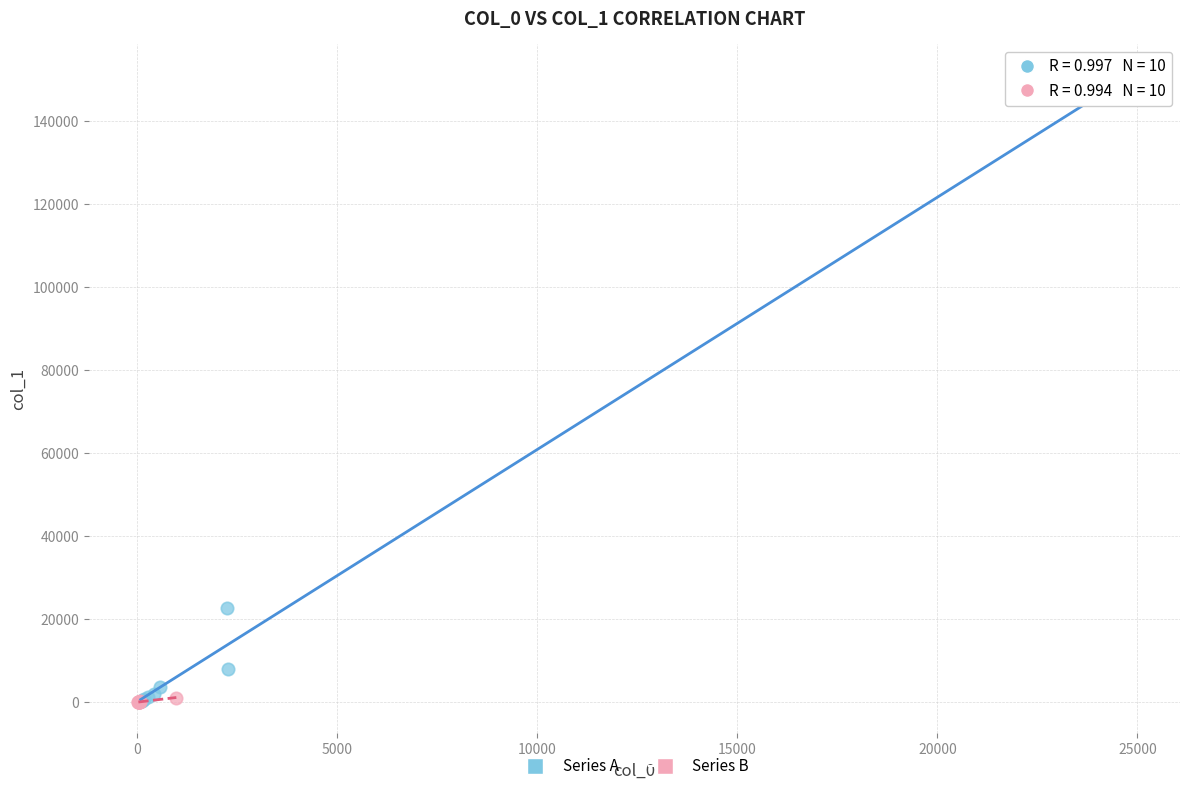

Which series contains the highest Y value?

Series A